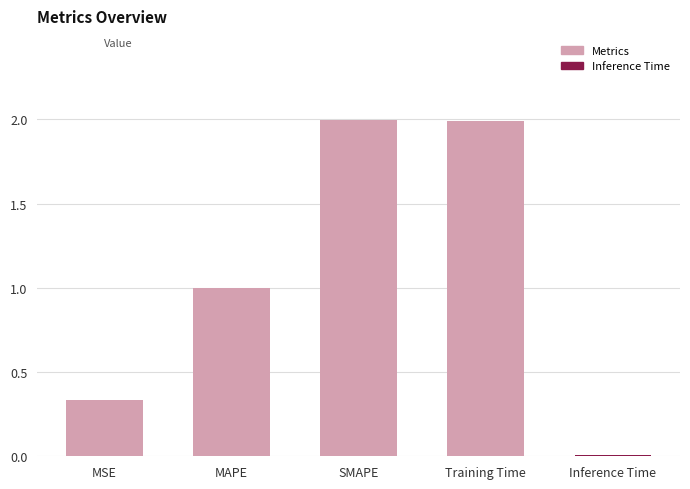

What is the difference between the maximum and minimum values?

2.0